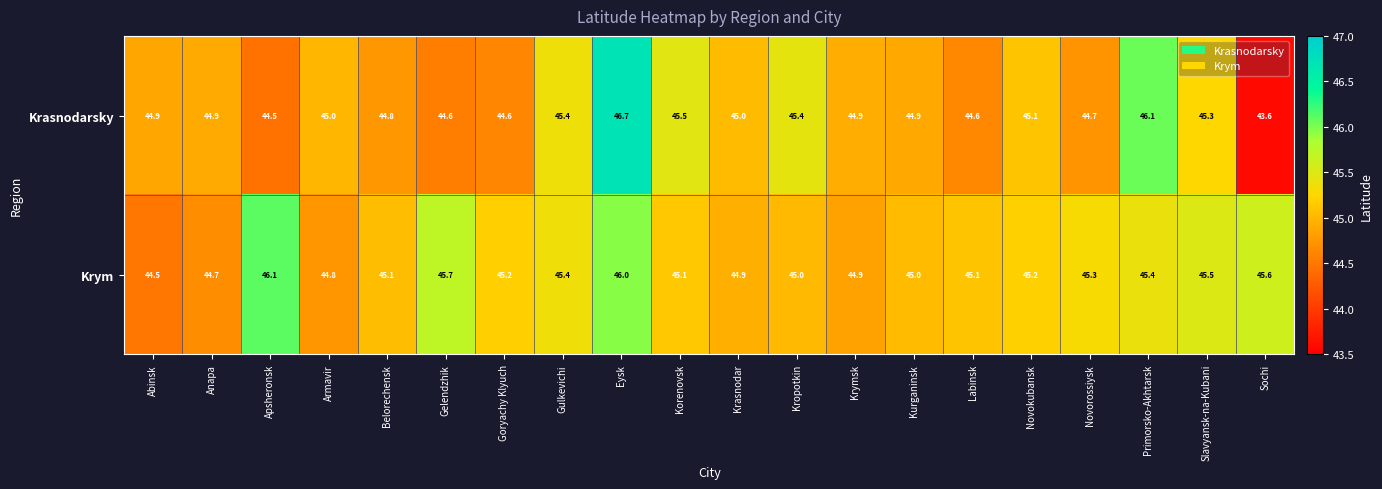

Which series has the largest total across all categories?

Krym